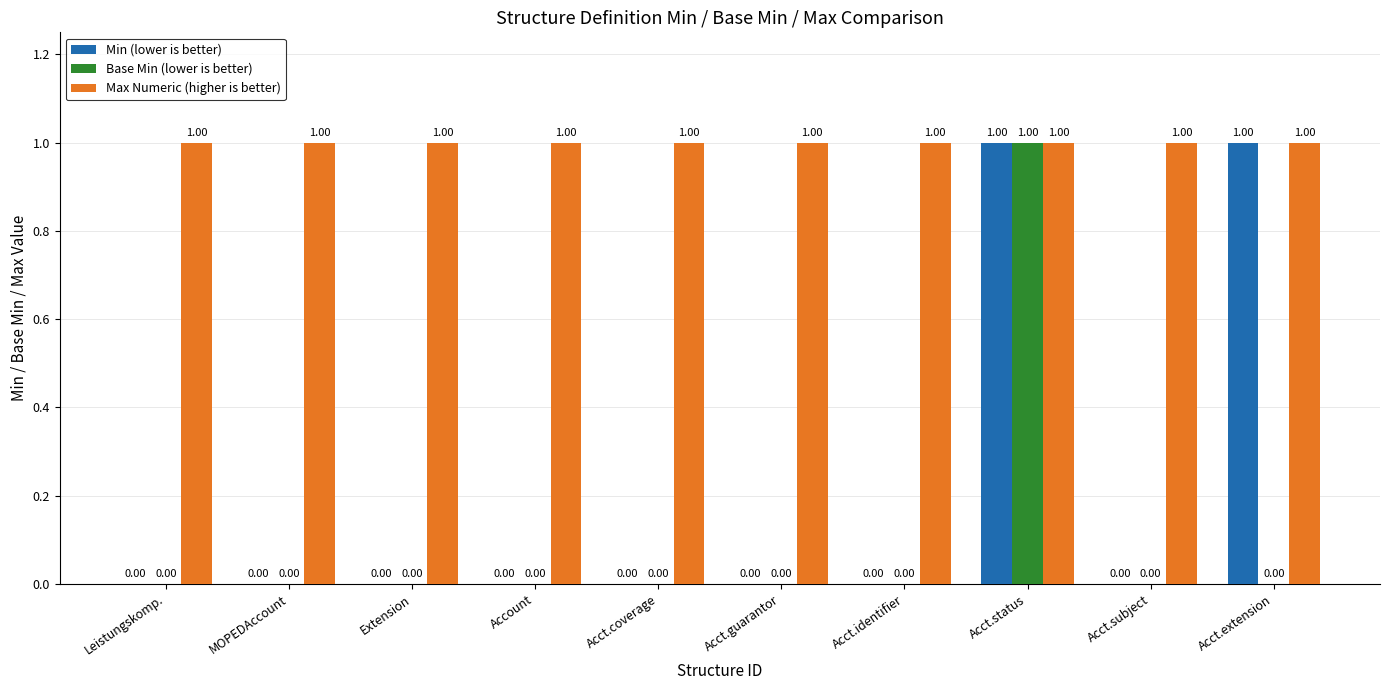

At which category is the sum across all series the highest?

Acct.status